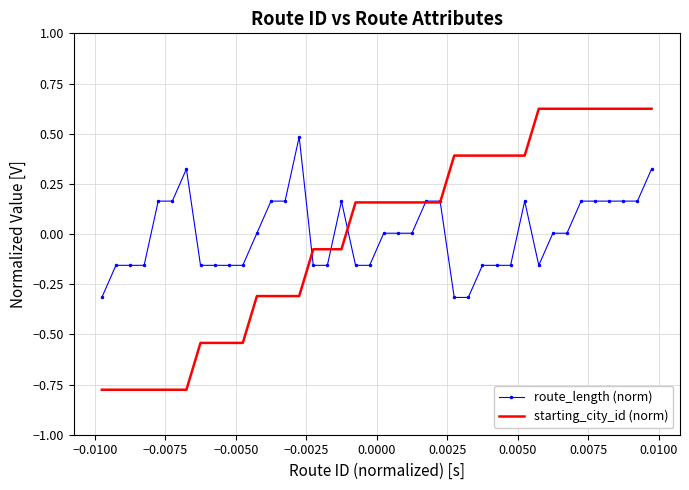

What is the difference between the maximum and minimum values in the route_length (norm) series?

0.8